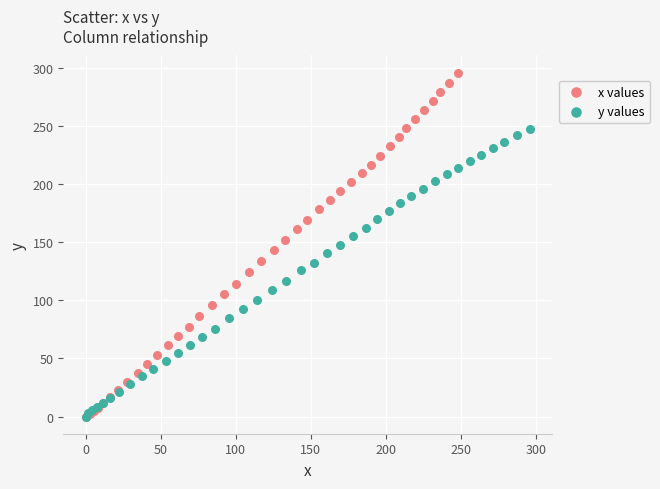

Which series contains the highest Y value?

x values